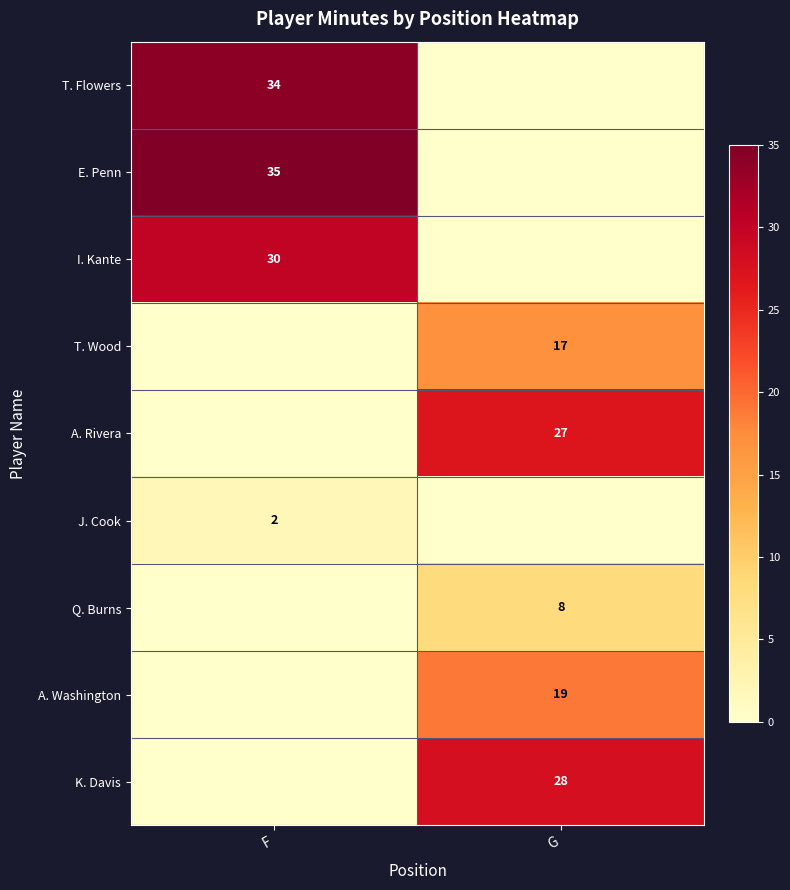

True or false: J. Cook has a value of 1 at F.

False